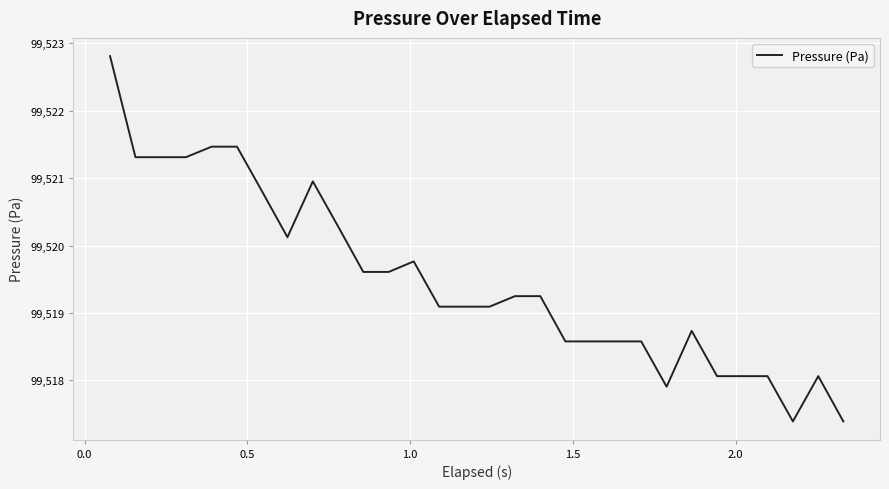

What is the smallest value displayed?

99517.4